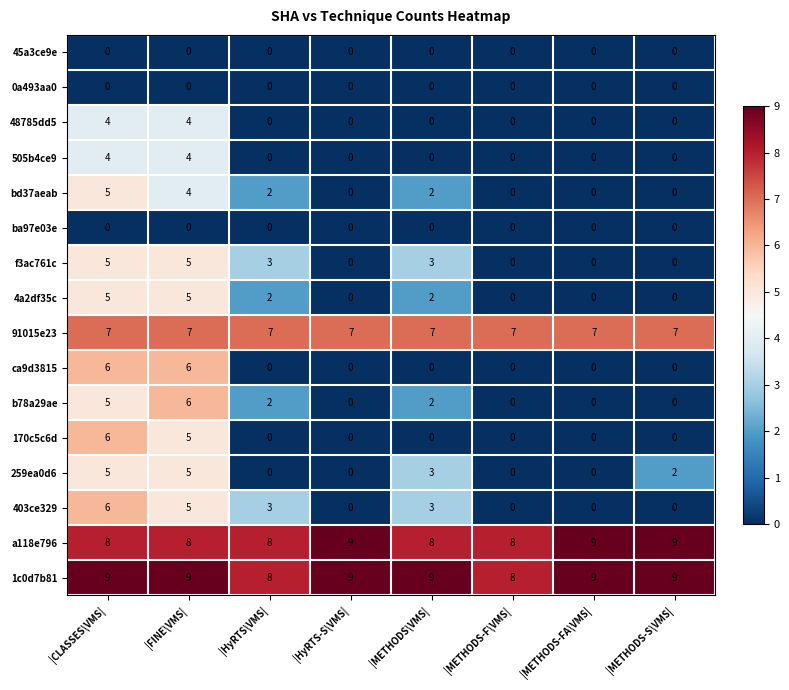

Which series has the largest total across all categories?

1c0d7b81